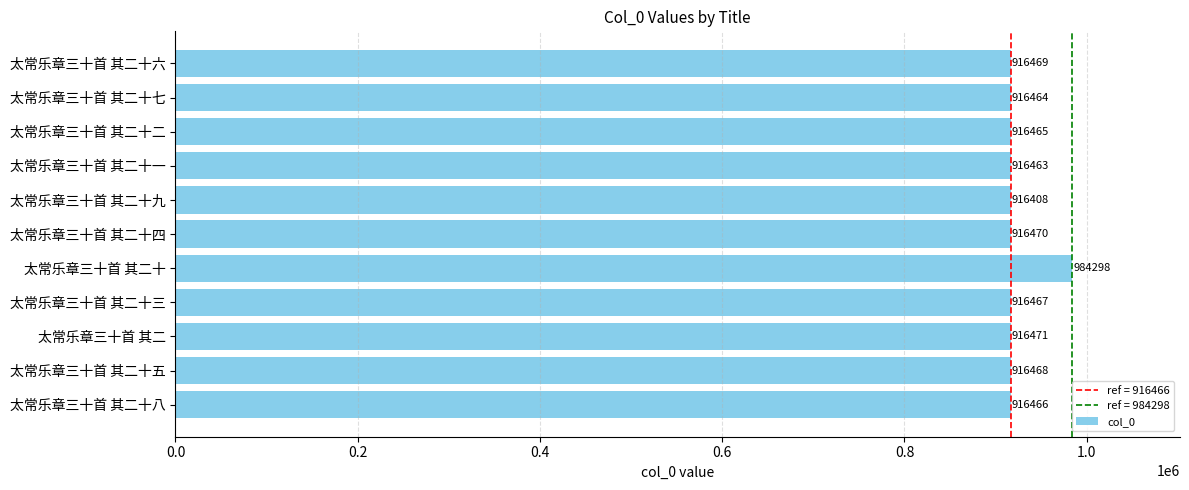

What is the average value?

922628